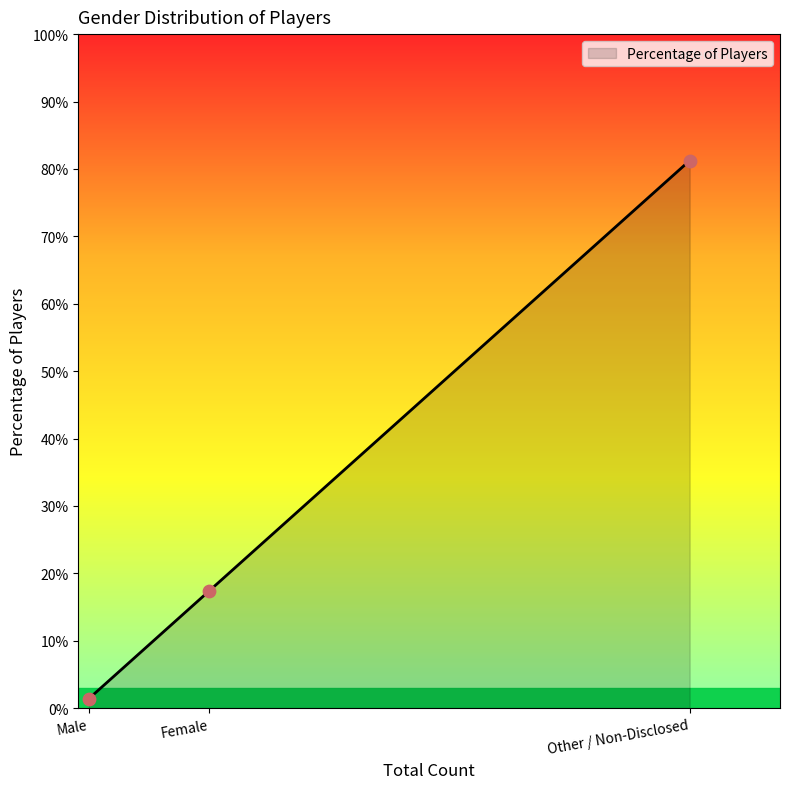

What is the change in value from Male to Other / Non-Disclosed?

+79.8